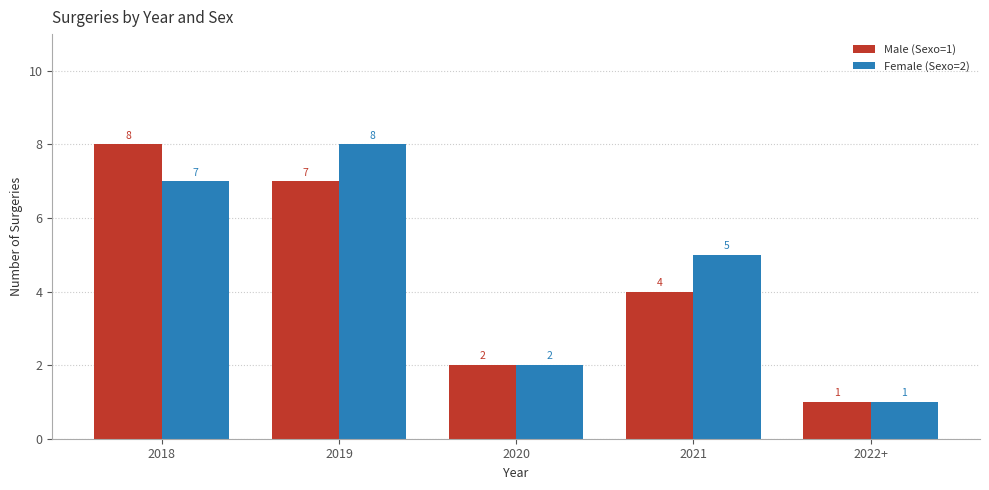

How many Male (Sexo=1) values are between 2 and 7?

3